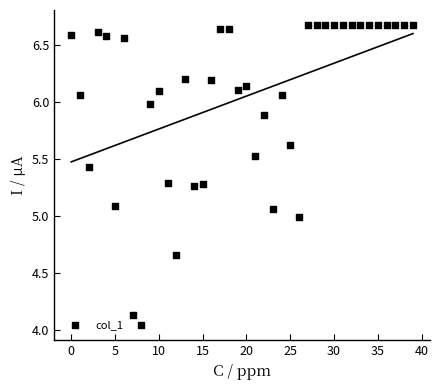

What is the range of Y values (max minus min)?

2.6